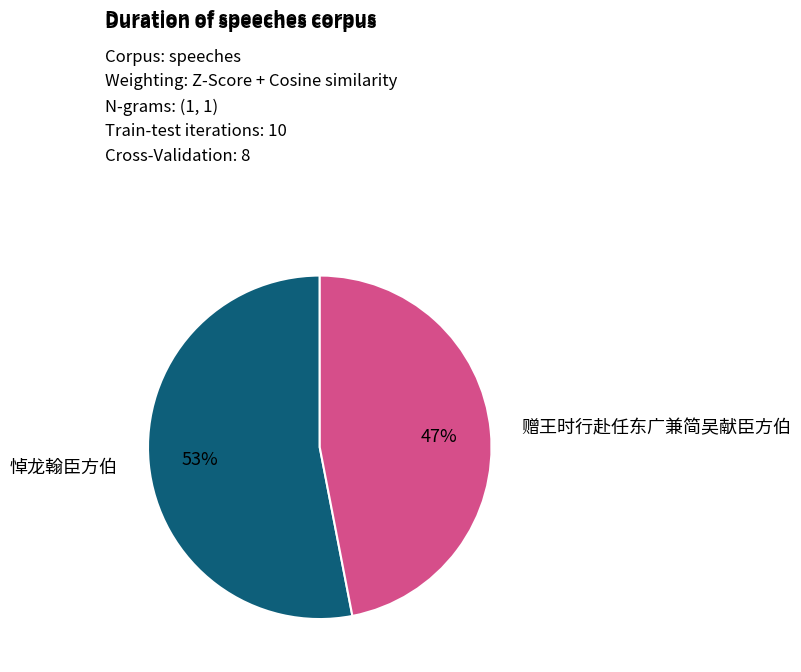

Does any single category account for the majority?

Yes